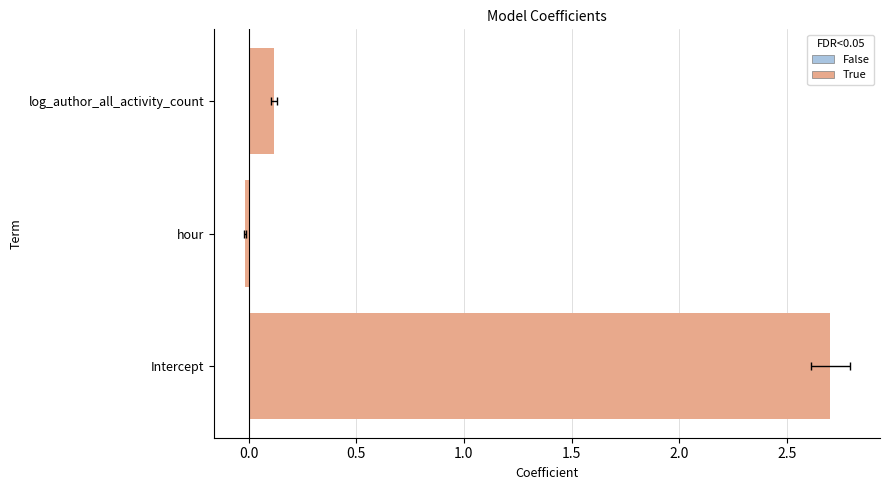

What is the difference between the maximum and minimum values in the stderr series?

0.1